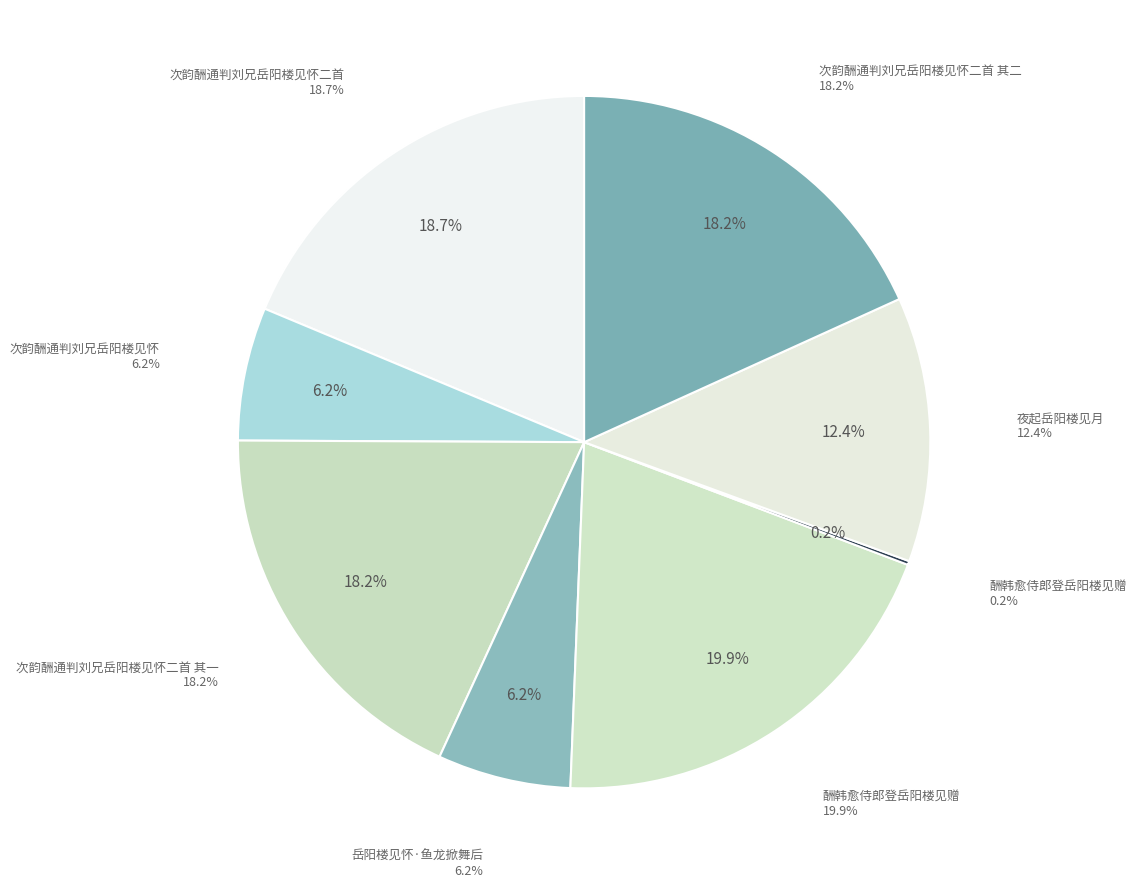

To the nearest percent, what portion does 次韵酬通判刘兄岳阳楼见怀二首 represent?

19%